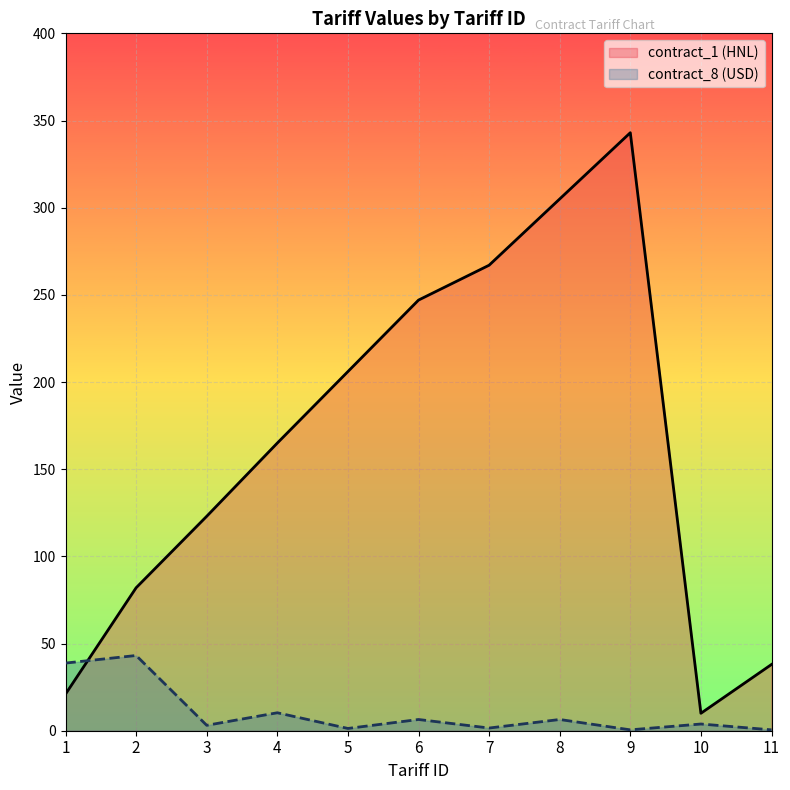

Which series has the largest total across all categories?

contract_1 (HNL)